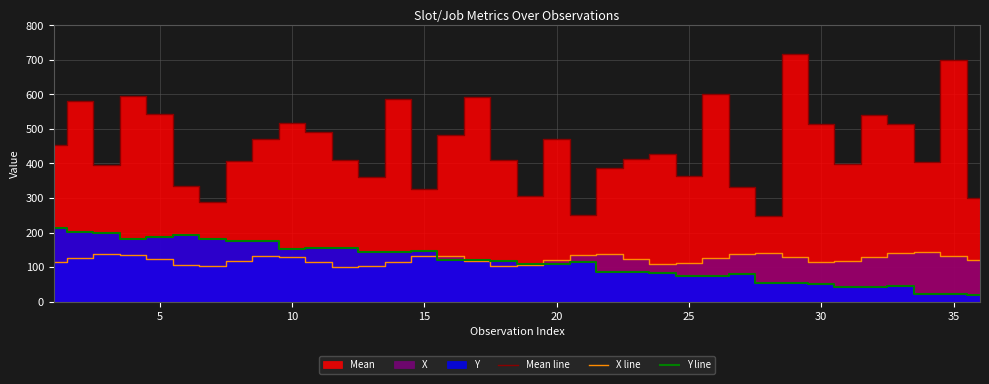

Does the chart have visible grid lines?

Yes